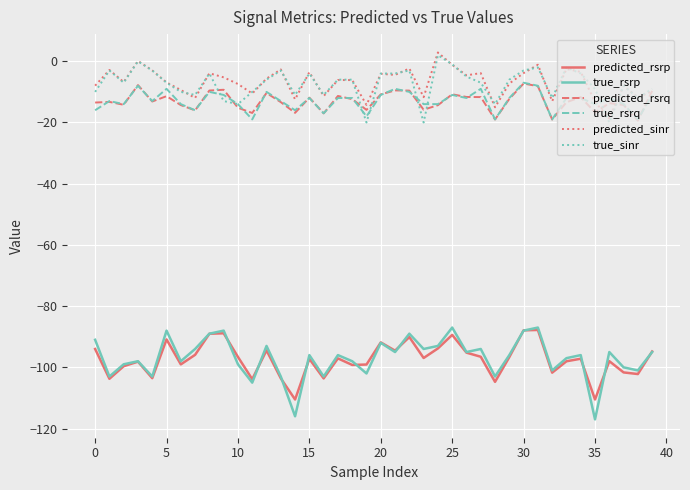

Which series has the largest range (max minus min)?

true_rsrp